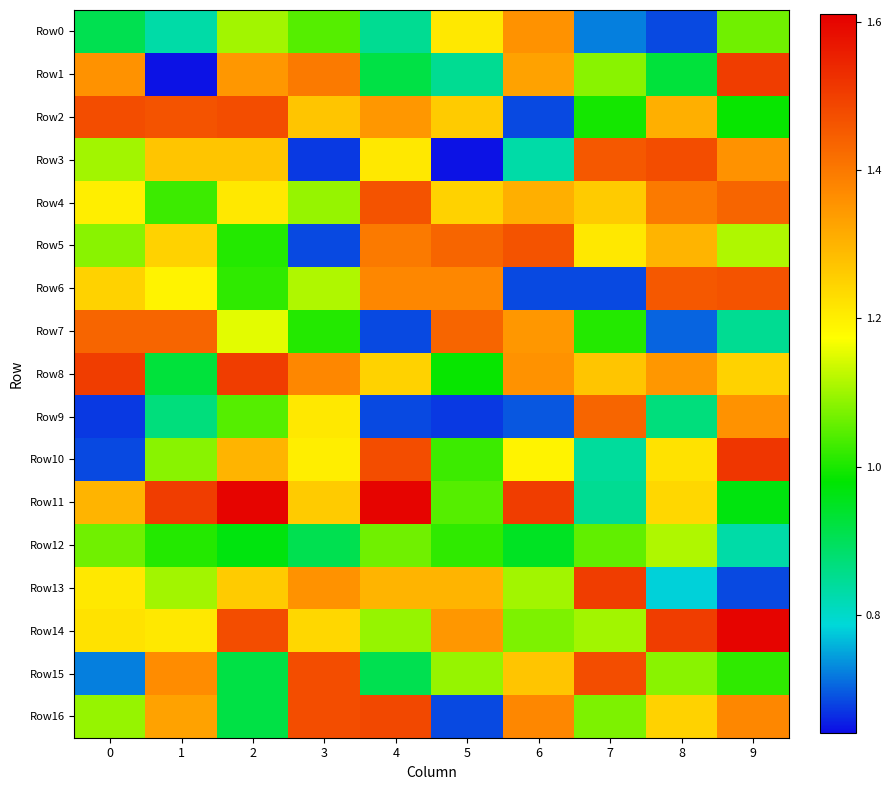

Reading left to right, transcribe all the data shown in this chart.

Row0: 0=0.9	1=0.8	2=1.1	3=1.0	4=0.8	5=1.2	6=1.4	7=0.7	8=0.7	9=1.1
Row1: 0=1.4	1=0.6	2=1.3	3=1.4	4=0.9	5=0.8	6=1.3	7=1.1	8=0.9	9=1.5
Row2: 0=1.5	1=1.5	2=1.5	3=1.3	4=1.3	5=1.3	6=0.7	7=1.0	8=1.3	9=1.0
Row3: 0=1.1	1=1.3	2=1.3	3=0.7	4=1.2	5=0.6	6=0.8	7=1.5	8=1.5	9=1.4
Row4: 0=1.2	1=1.0	2=1.2	3=1.1	4=1.5	5=1.2	6=1.3	7=1.3	8=1.4	9=1.4
Row5: 0=1.1	1=1.2	2=1.0	3=0.7	4=1.4	5=1.4	6=1.5	7=1.2	8=1.3	9=1.1
Row6: 0=1.2	1=1.2	2=1.0	3=1.1	4=1.4	5=1.4	6=0.7	7=0.7	8=1.5	9=1.5
Row7: 0=1.4	1=1.4	2=1.2	3=1.0	4=0.7	5=1.4	6=1.3	7=1.0	8=0.7	9=0.8
Row8: 0=1.5	1=0.9	2=1.5	3=1.4	4=1.2	5=1.0	6=1.4	7=1.3	8=1.3	9=1.2
Row9: 0=0.7	1=0.9	2=1.0	3=1.2	4=0.7	5=0.7	6=0.7	7=1.4	8=0.9	9=1.4
Row10: 0=0.7	1=1.1	2=1.3	3=1.2	4=1.5	5=1.0	6=1.2	7=0.8	8=1.2	9=1.5
Row11: 0=1.3	1=1.5	2=1.6	3=1.3	4=1.6	5=1.0	6=1.5	7=0.8	8=1.2	9=1.0
Row12: 0=1.1	1=1.0	2=1.0	3=0.9	4=1.1	5=1.0	6=0.9	7=1.1	8=1.1	9=0.8
Row13: 0=1.2	1=1.1	2=1.3	3=1.4	4=1.3	5=1.3	6=1.1	7=1.5	8=0.8	9=0.7
Row14: 0=1.2	1=1.2	2=1.5	3=1.2	4=1.1	5=1.3	6=1.1	7=1.1	8=1.5	9=1.6
Row15: 0=0.7	1=1.4	2=0.9	3=1.5	4=0.9	5=1.1	6=1.3	7=1.5	8=1.1	9=1.0
Row16: 0=1.1	1=1.3	2=0.9	3=1.5	4=1.5	5=0.7	6=1.4	7=1.1	8=1.2	9=1.4